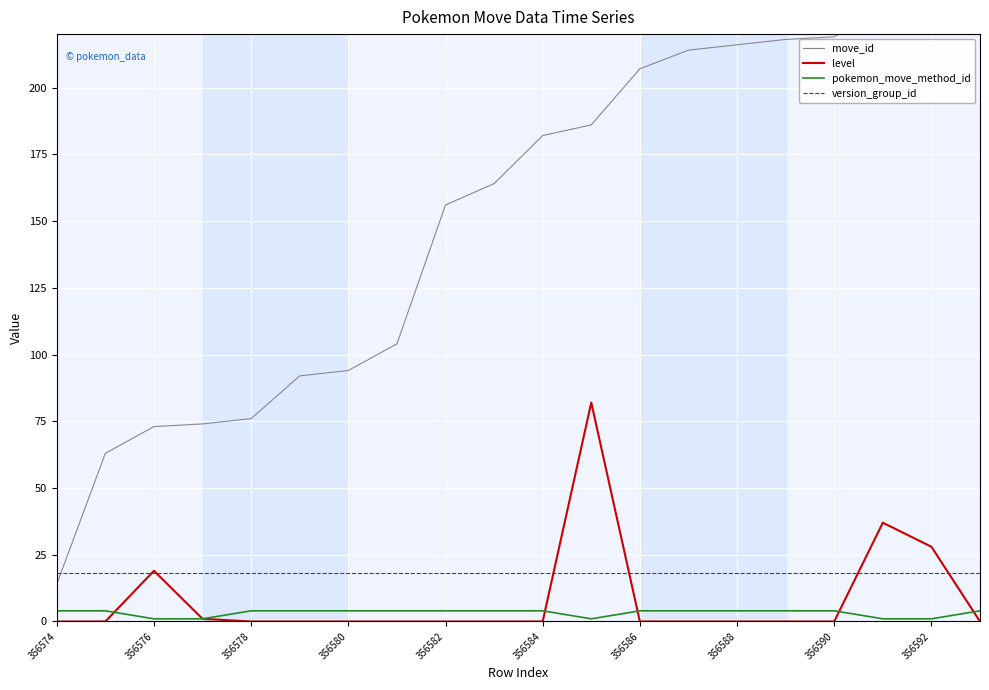

The value of level at 356584 is -48. True or false?

False